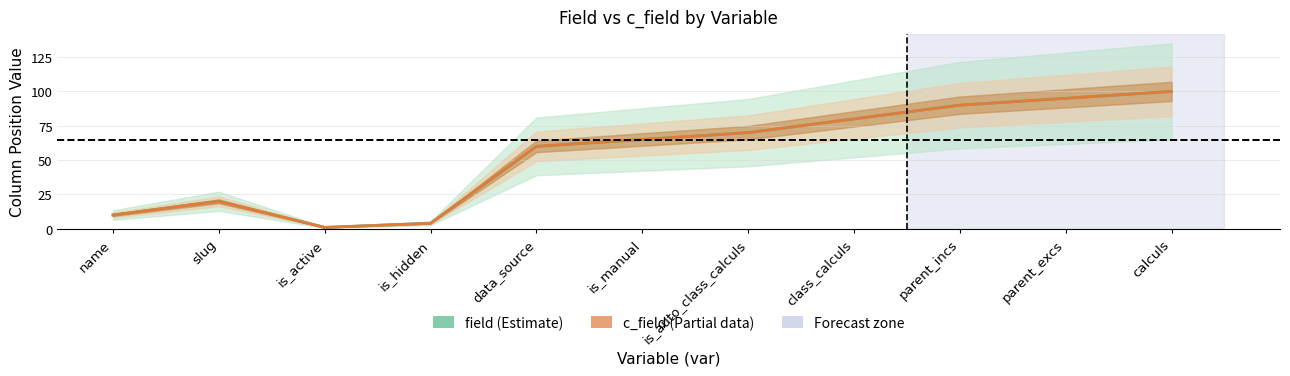

What is the lowest value of the field (Estimate) series?

1